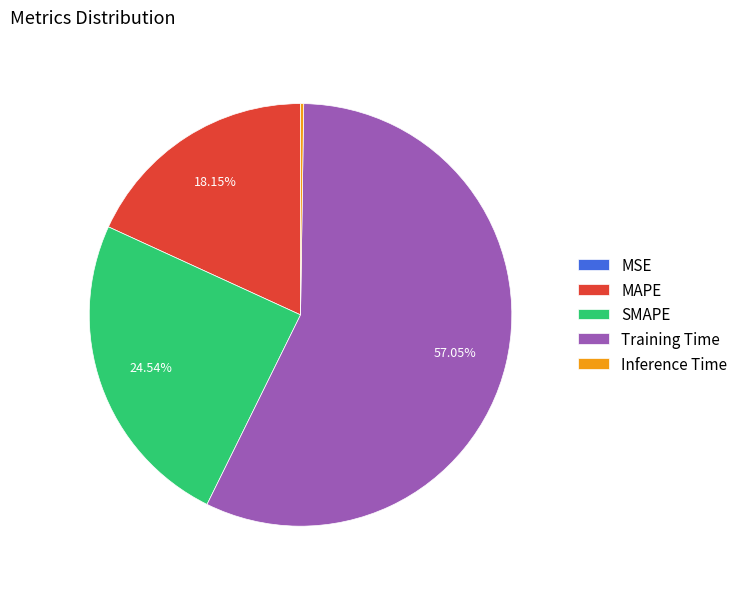

Which category accounts for the majority?

Training Time